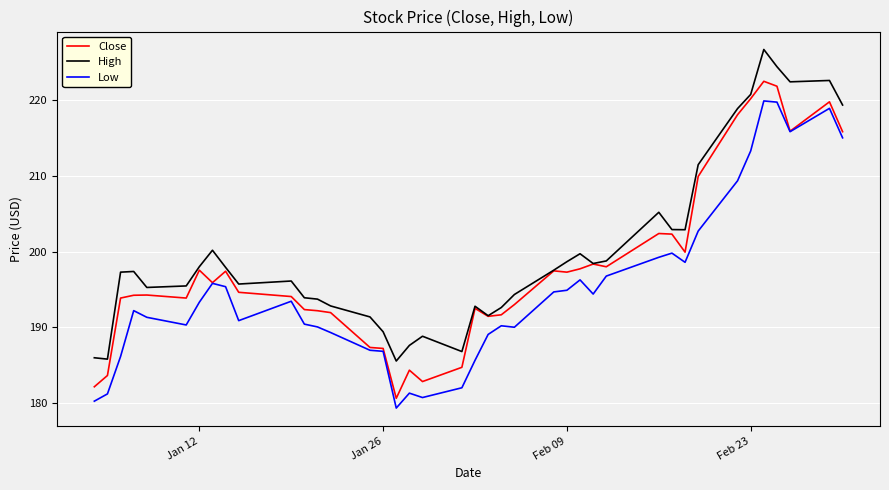

At how many categories does at least one series exceed 184?

40